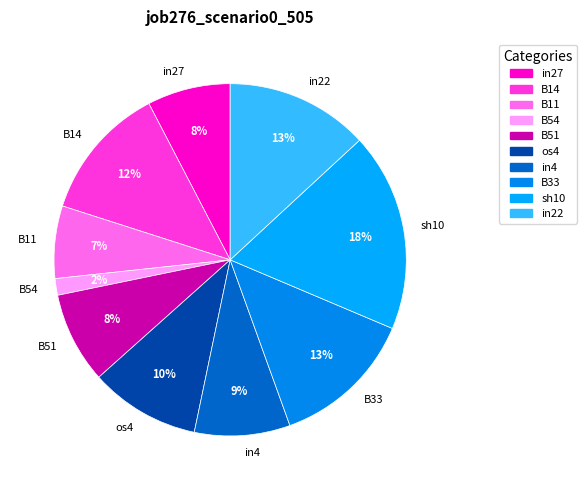

To the nearest percent, what percentage of the pie is B11?

7%